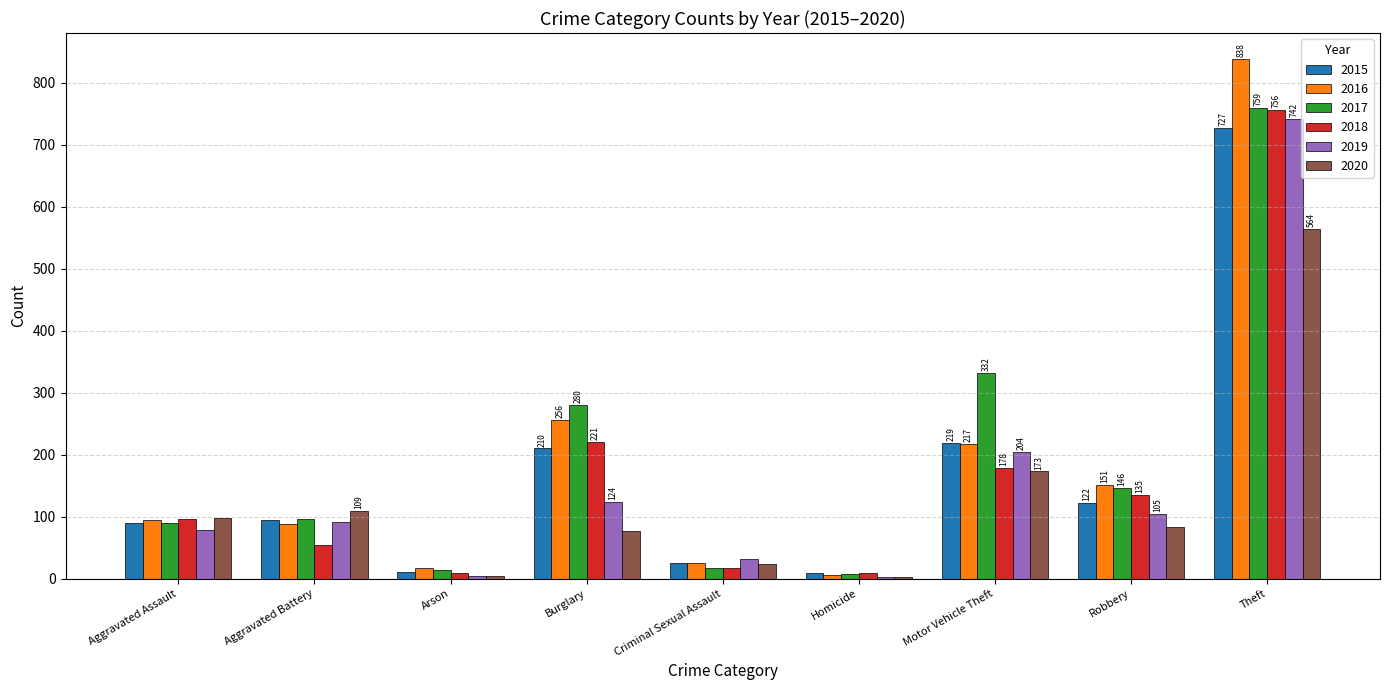

What is the sum of the 2018 values at Aggravated Battery and Arson?

64